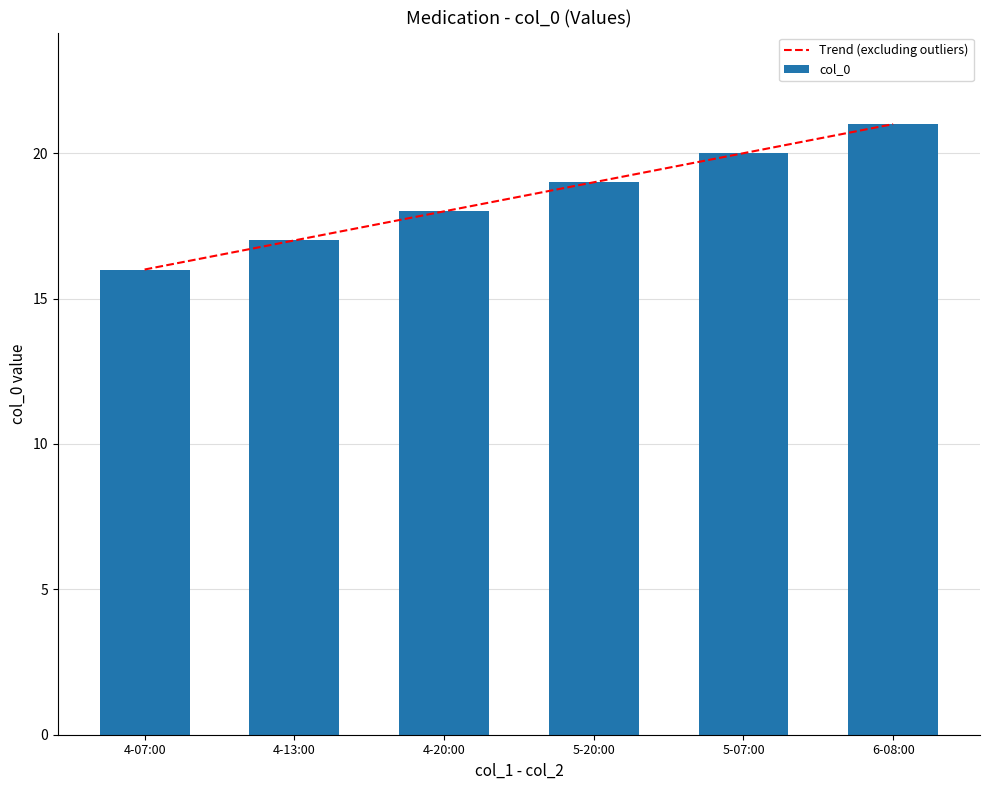

Is it true that col_0 equals 16.0 at 4-07:00?

True